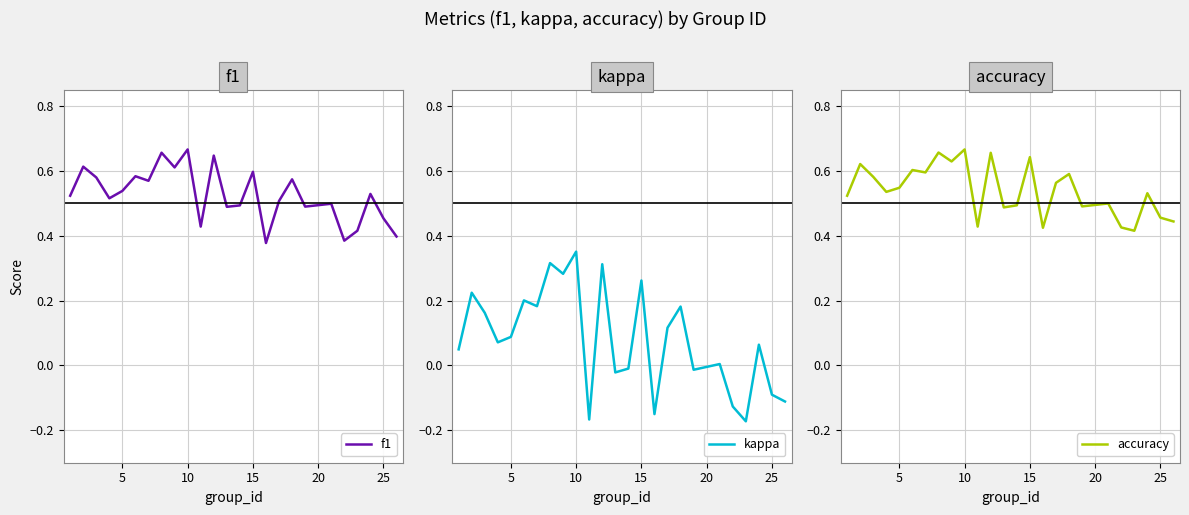

Count the number of data series in this chart.

3